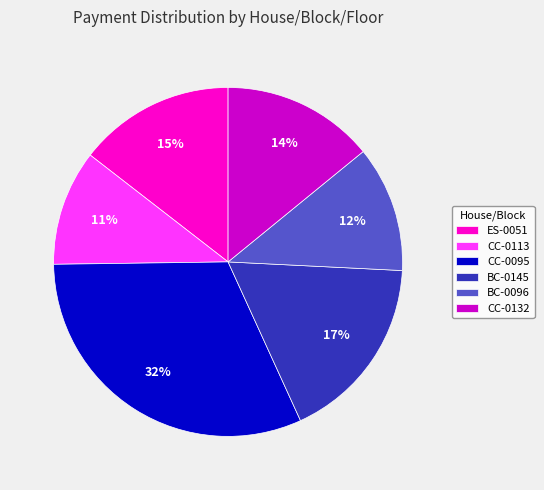

To the nearest percent, what is the average slice percentage?

17%